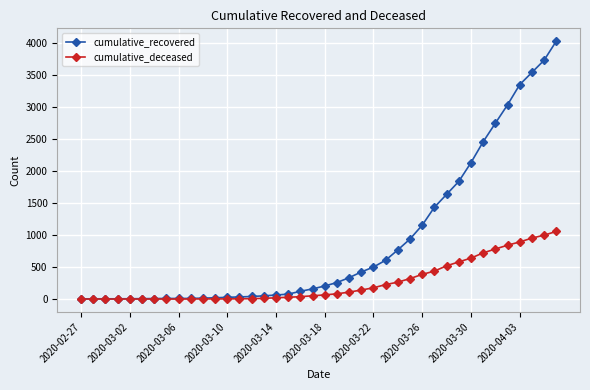

Is this an area chart (filled region under the line)?

No